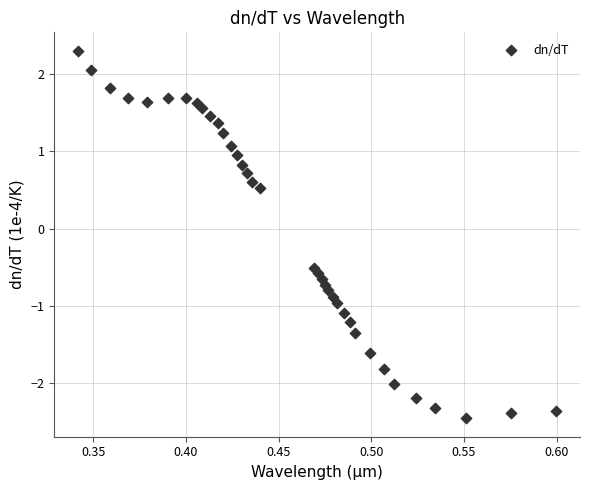

What is the range of Y values (max minus min)?

4.8